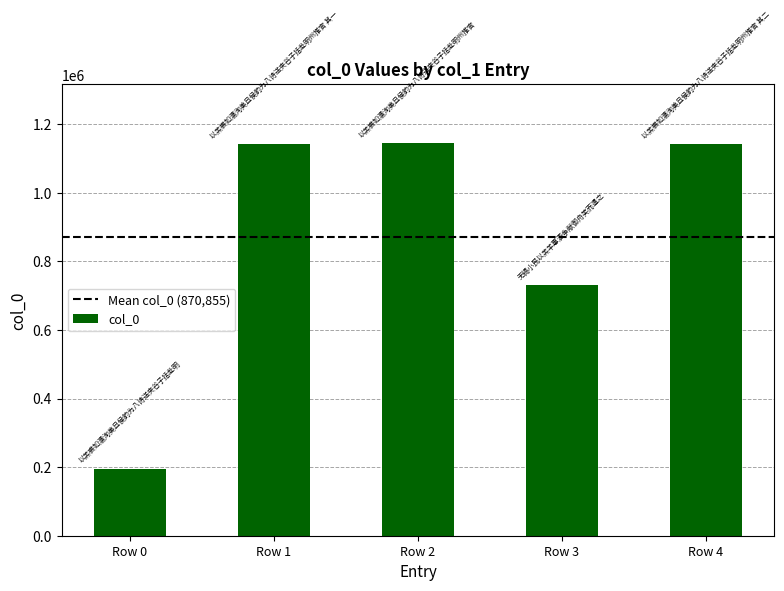

What is the maximum value shown in the chart?

1144676